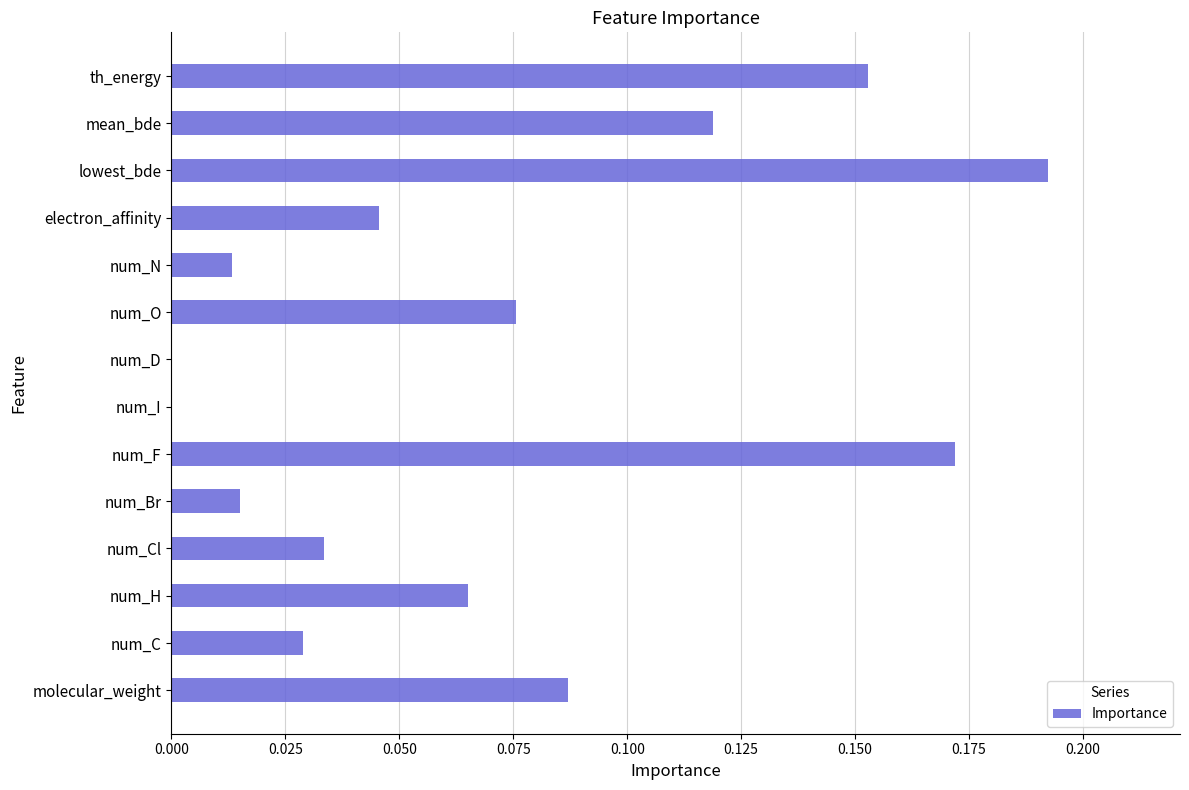

Between num_H and num_D, which is larger?

num_H